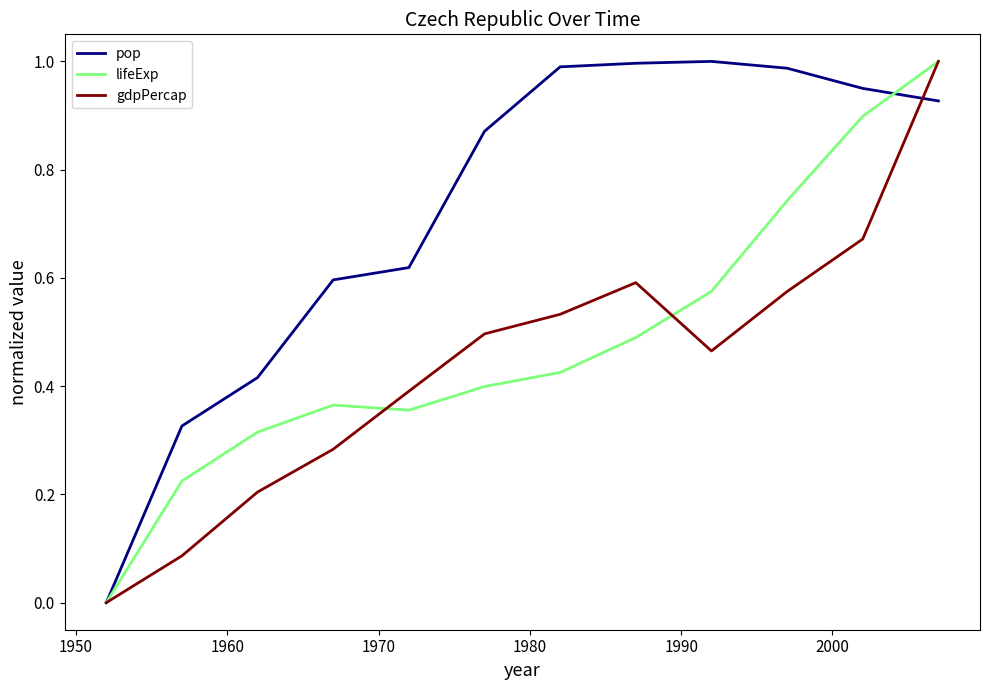

What is the sum of all gdpPercap values?

5.3